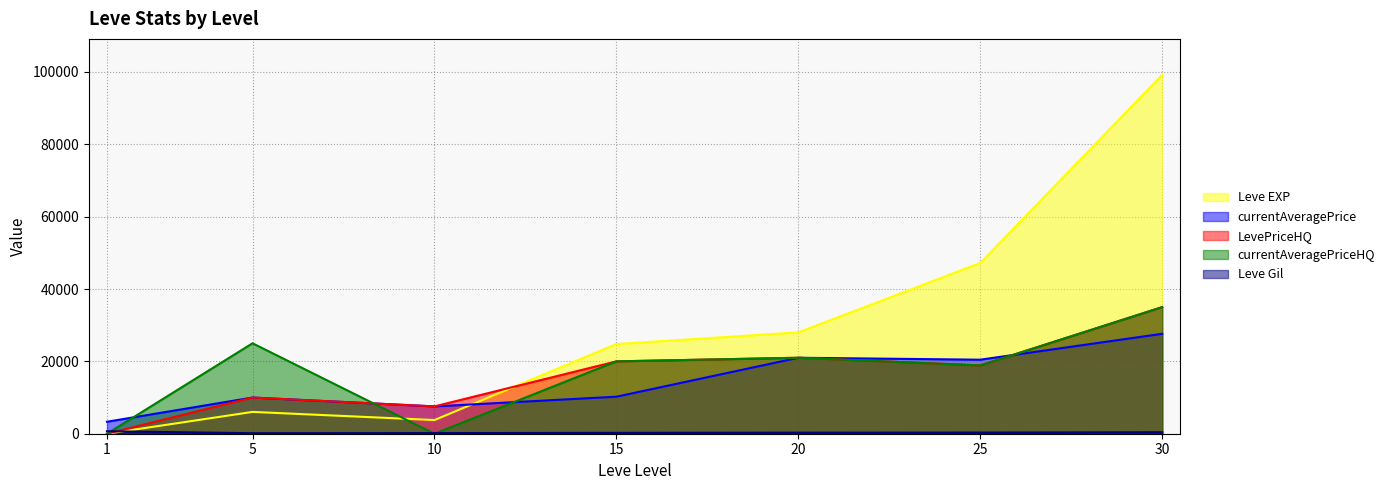

What is the maximum value for Leve Gil?

690.0